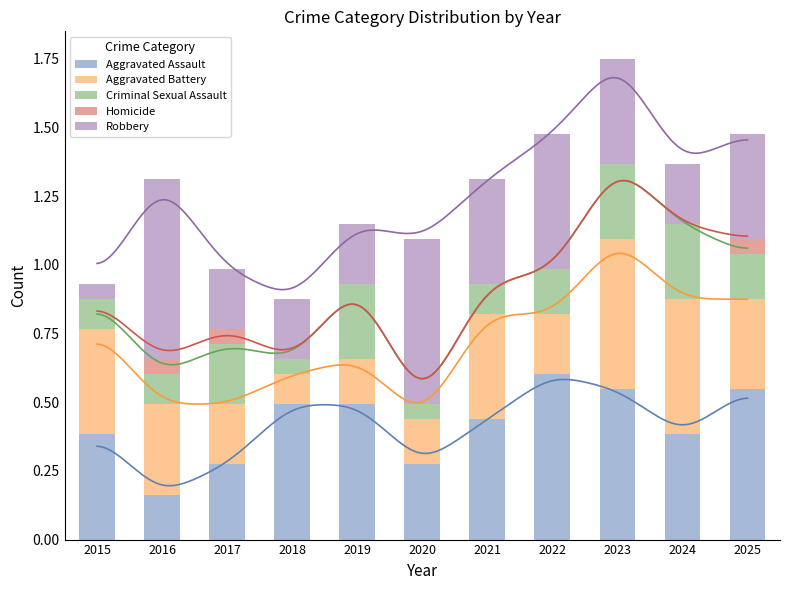

What are all the series names shown in the legend?

Aggravated Assault, Aggravated Battery, Criminal Sexual Assault, Homicide, Robbery